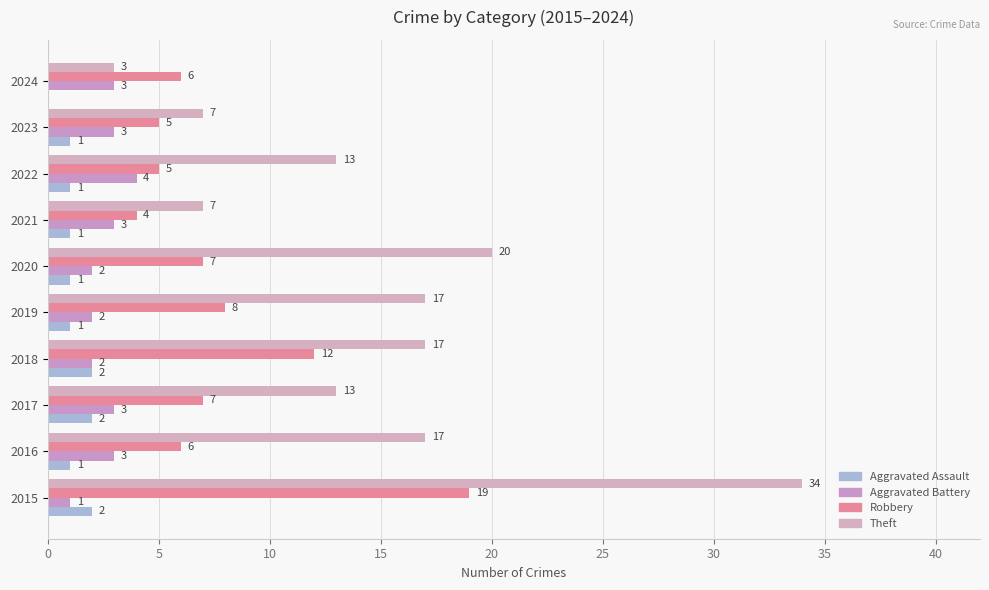

How many categories are shown in the chart?

10